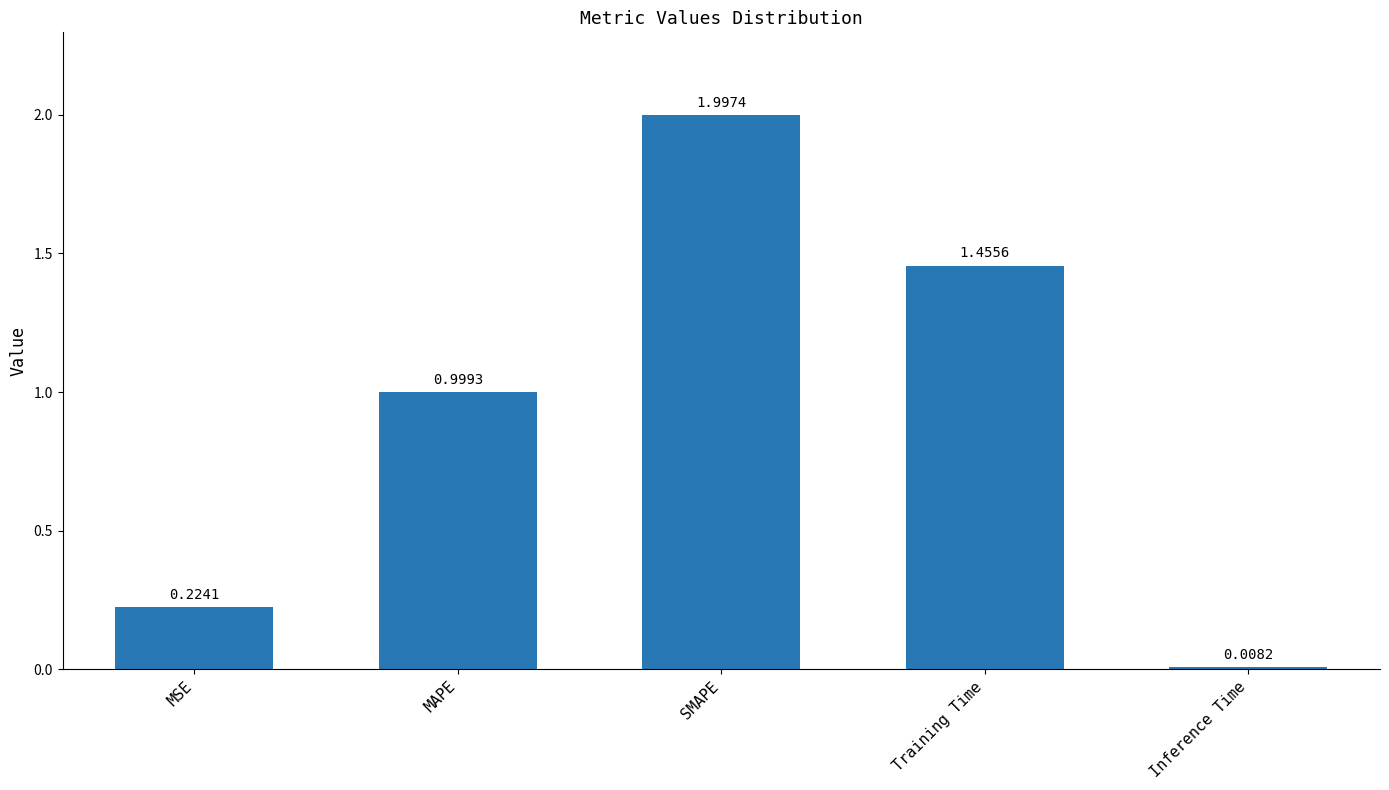

Between SMAPE and Inference Time, which is larger?

SMAPE